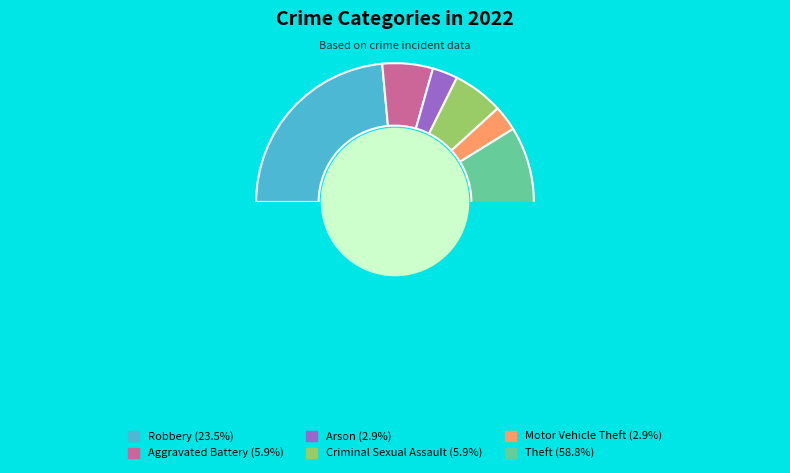

What is the total percentage of Theft and Motor Vehicle Theft?

61.8%